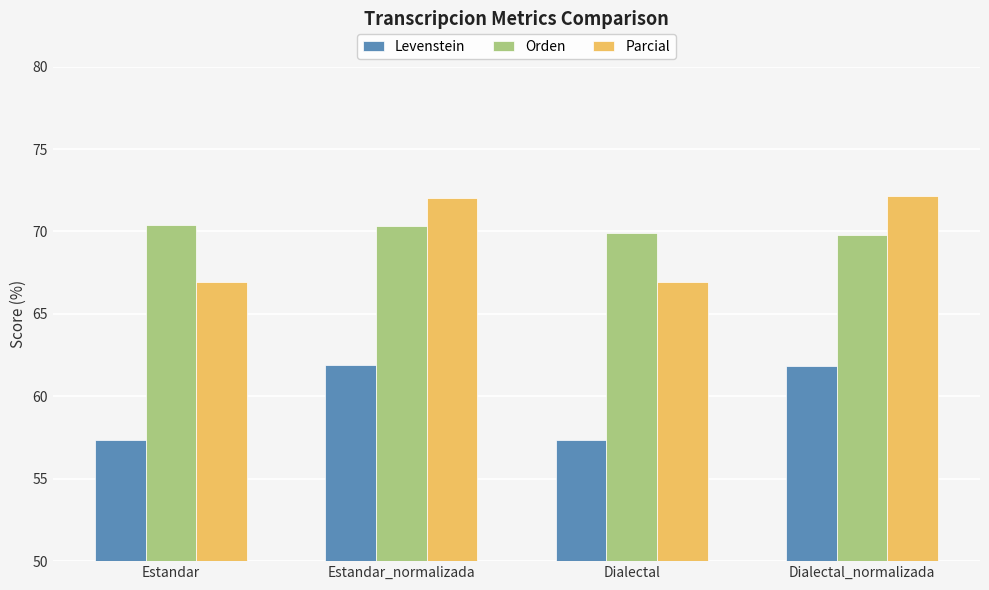

What is the minimum value shown in the chart?

57.3